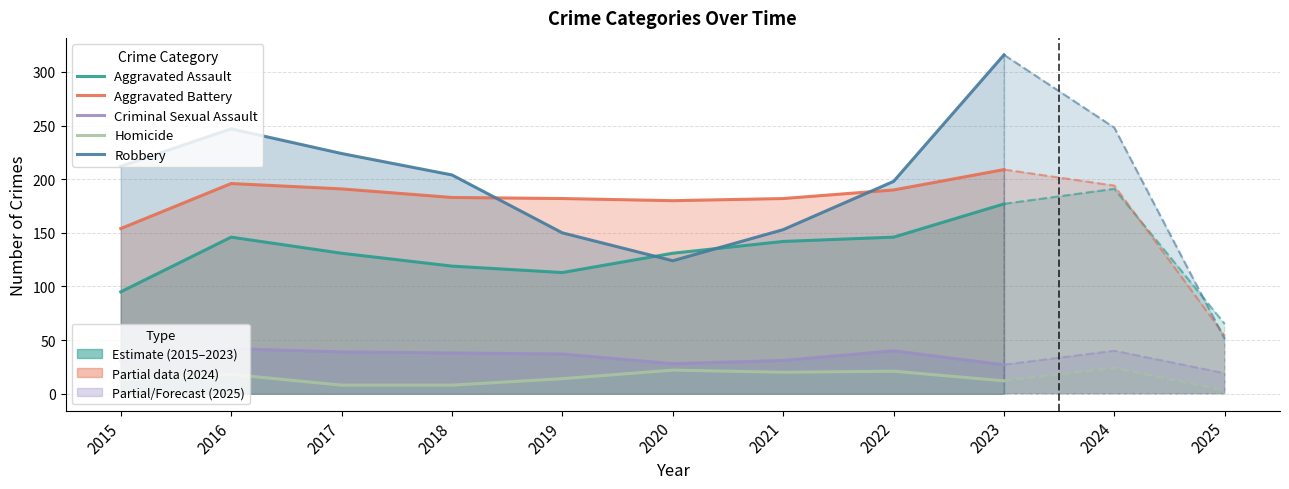

At which label does Aggravated Battery first exceed 183?

2016